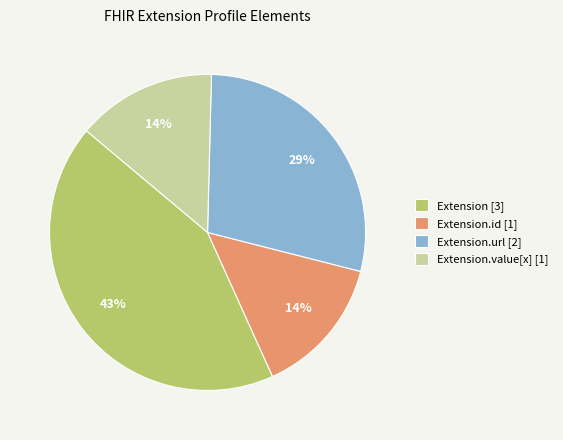

To the nearest percent, what is the difference between the largest and smallest slice percentages?

29%